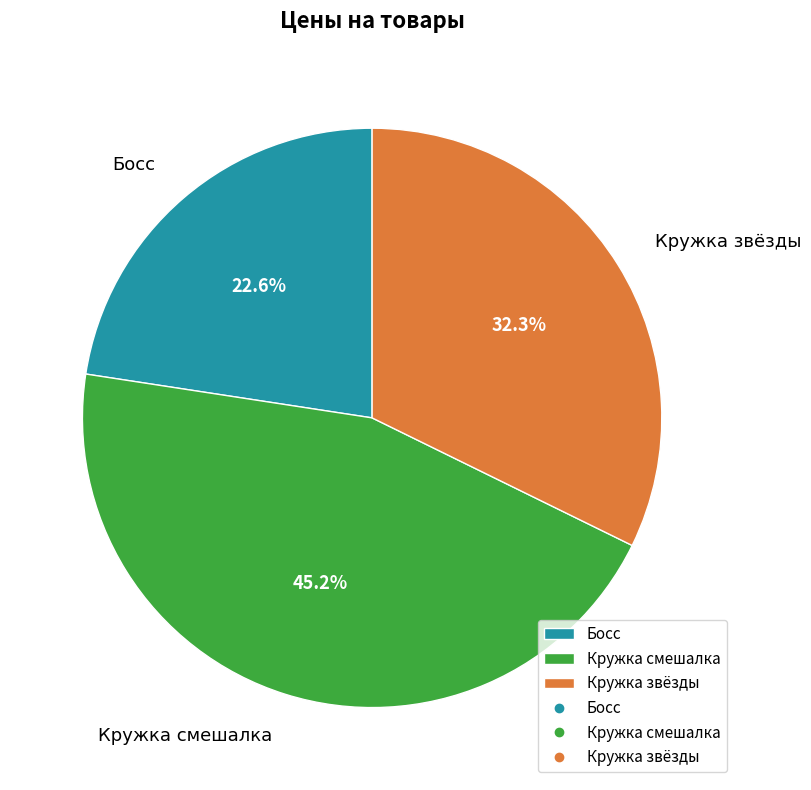

Is the sum of Кружка смешалка and Кружка звёзды greater than half?

Yes